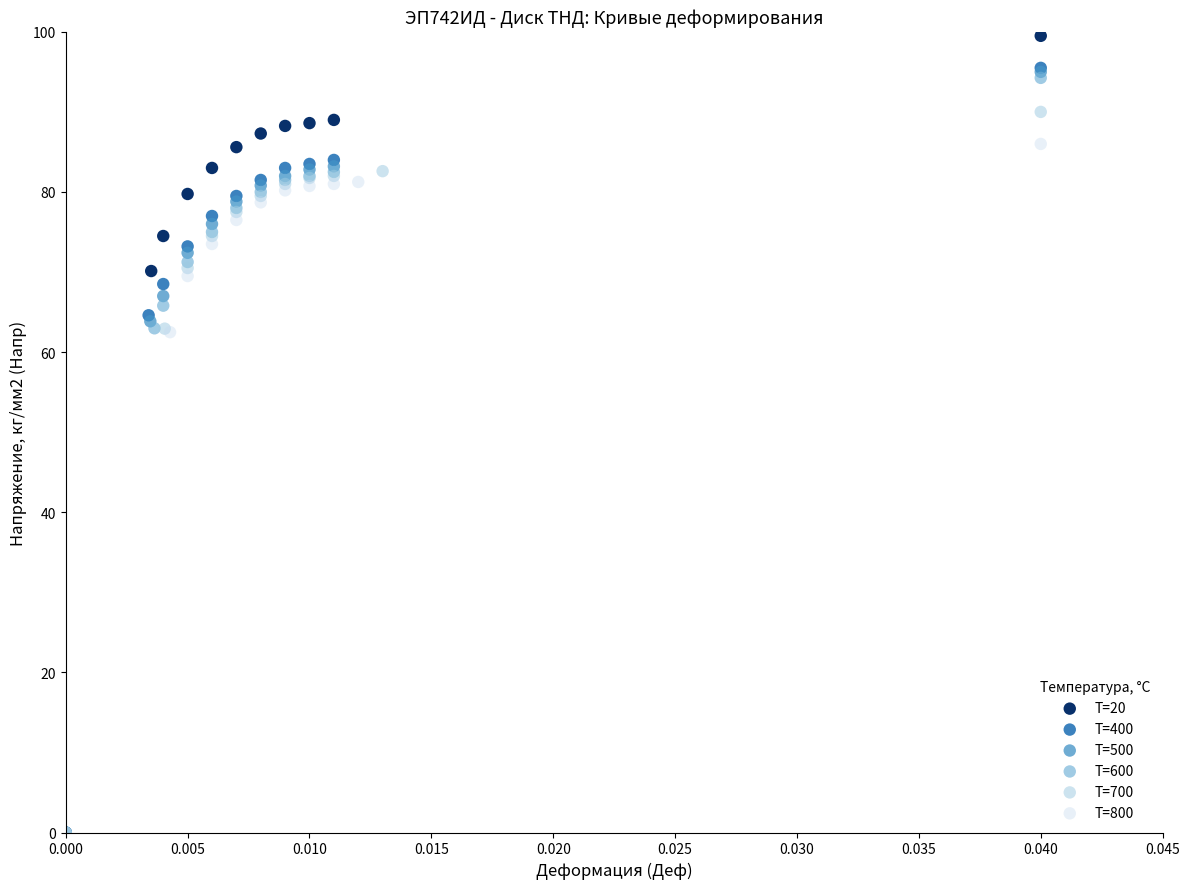

Which series contains the highest Y value?

T=20